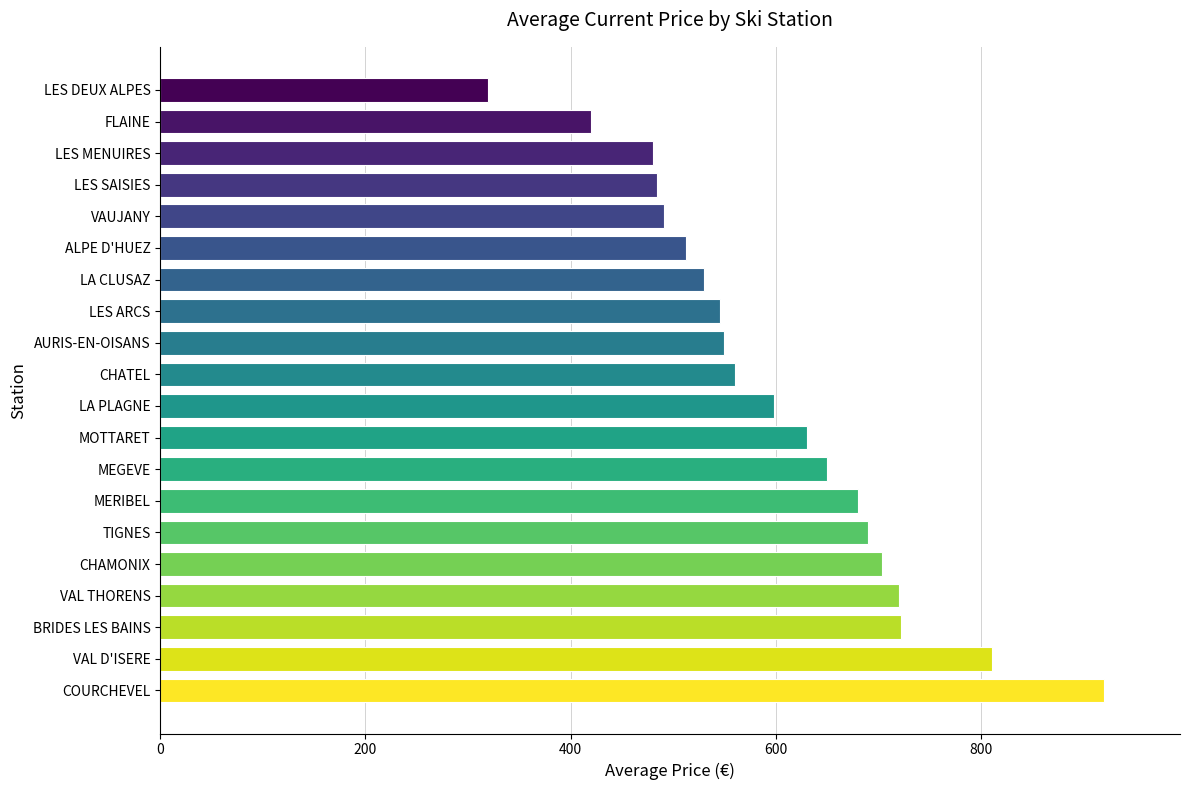

What is the sum of all values?

12014.7